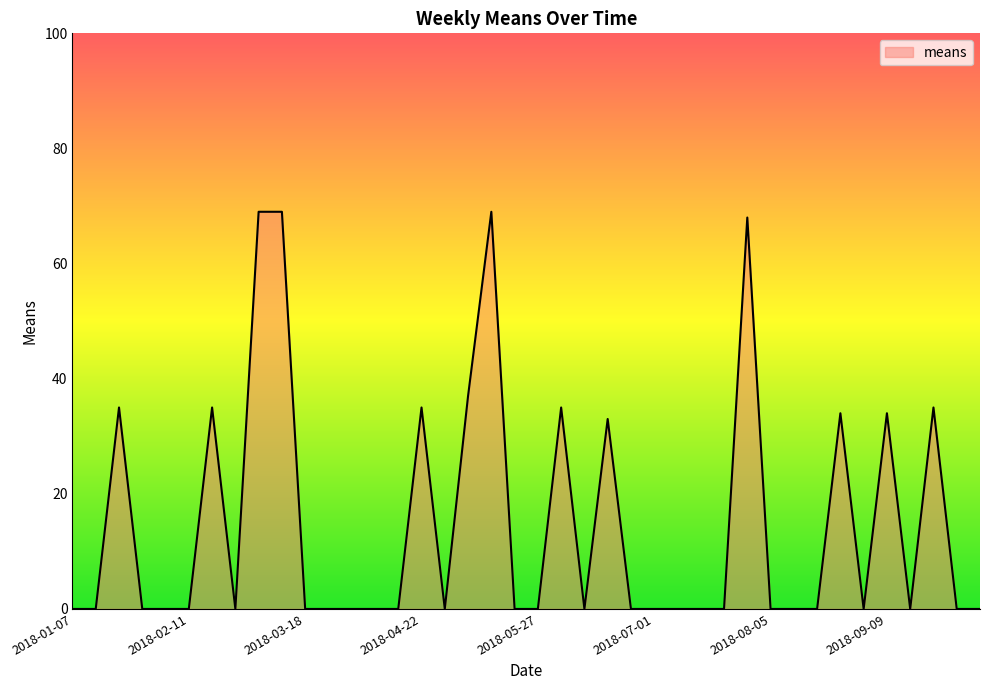

What is the maximum value shown in the chart?

69